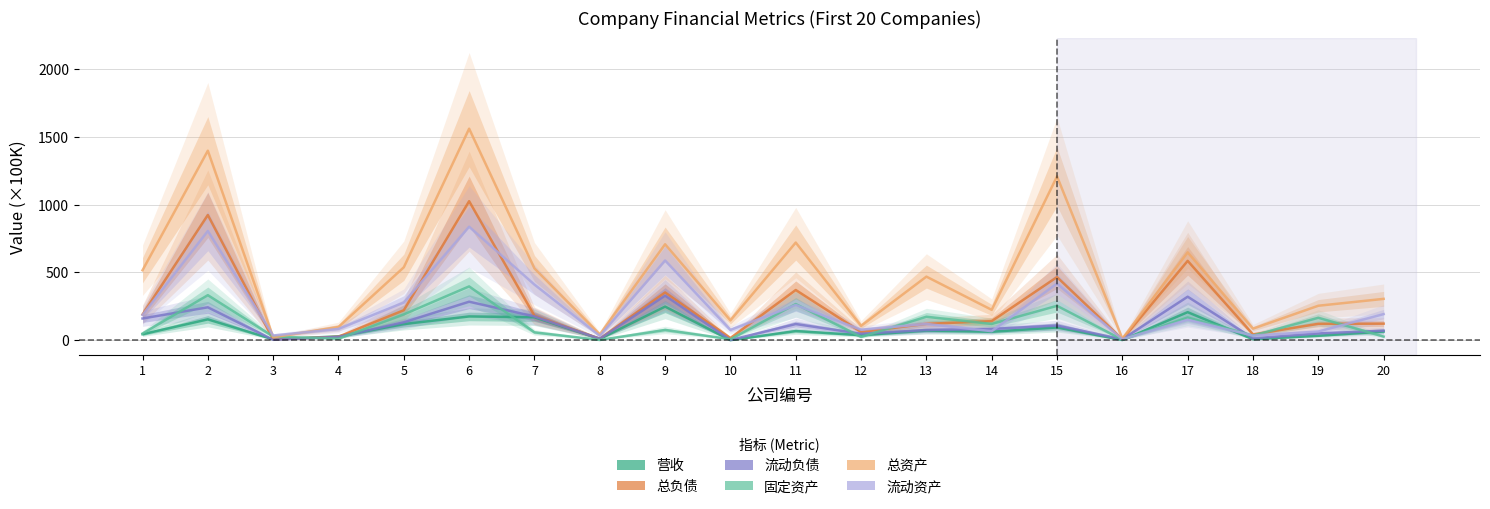

At how many categories does at least one series exceed 697?

5